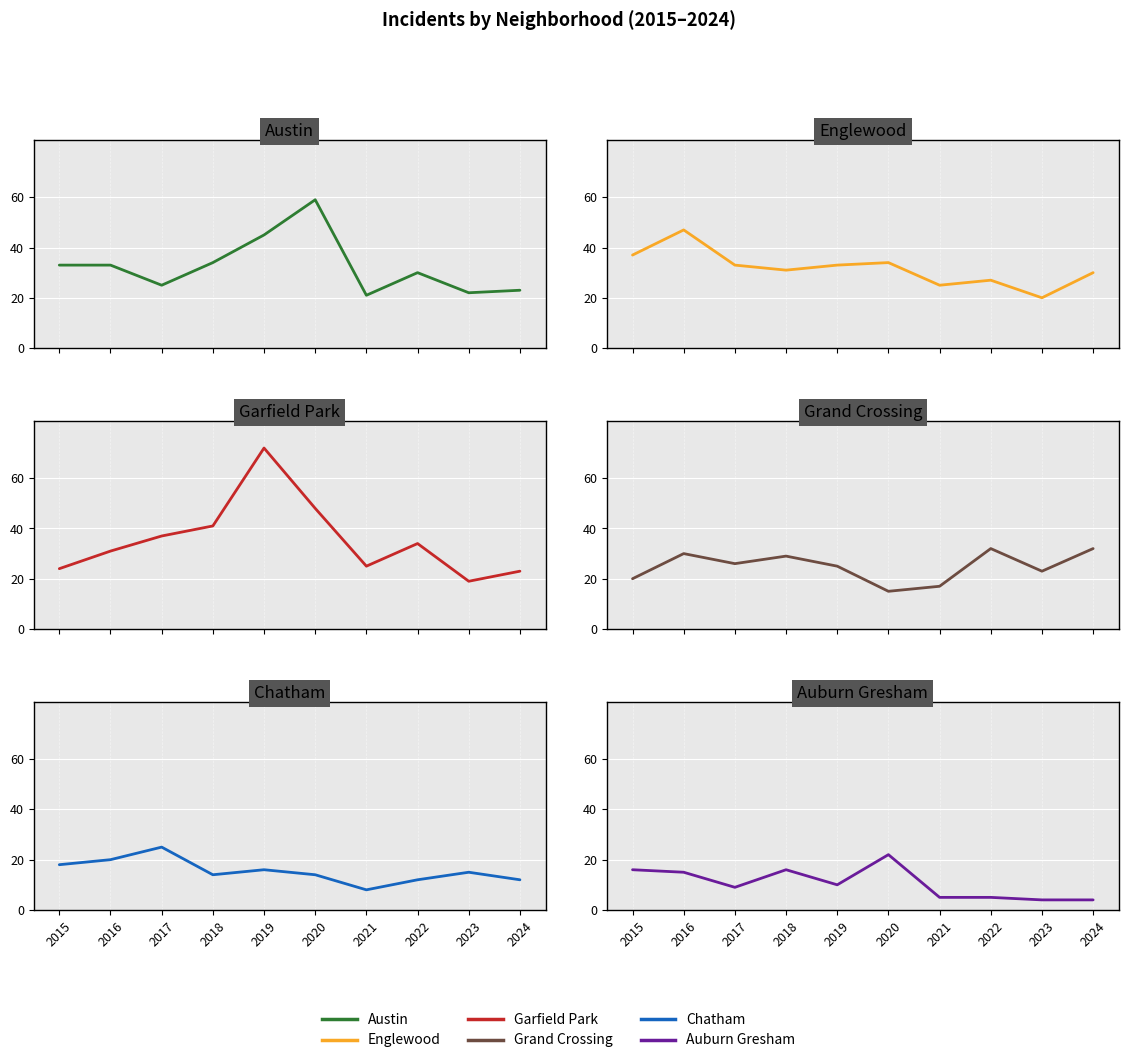

Reading left to right, extract all data points from this chart.

Austin: 33	33	25	34	45	59	21	30	22	23
Englewood: 37	47	33	31	33	34	25	27	20	30
Garfield Park: 24	31	37	41	72	48	25	34	19	23
Grand Crossing: 20	30	26	29	25	15	17	32	23	32
Chatham: 18	20	25	14	16	14	8	12	15	12
Auburn Gresham: 16	15	9	16	10	22	5	5	4	4